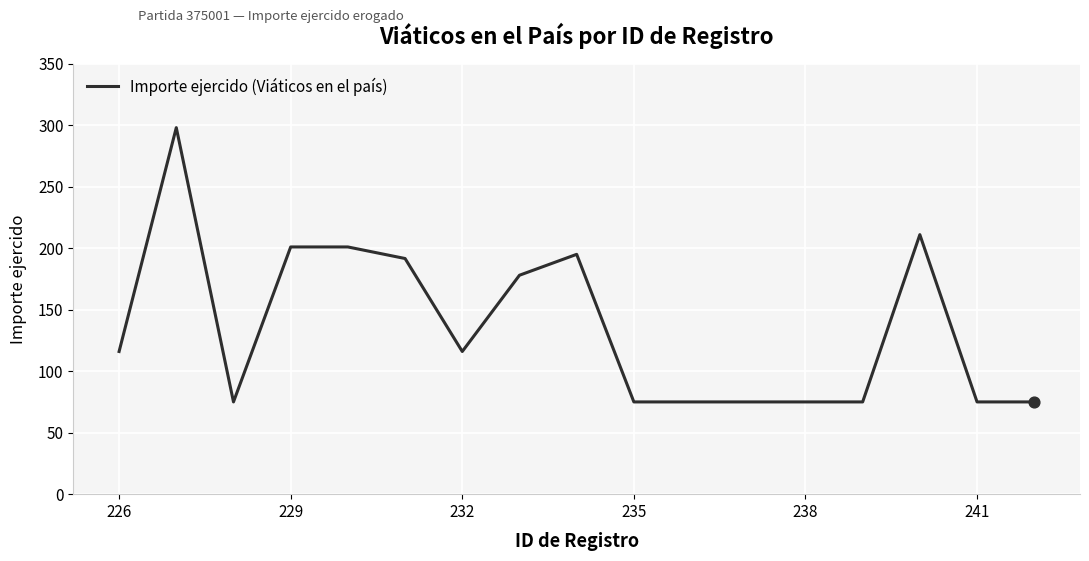

What is the difference between the maximum and minimum values?

223.0